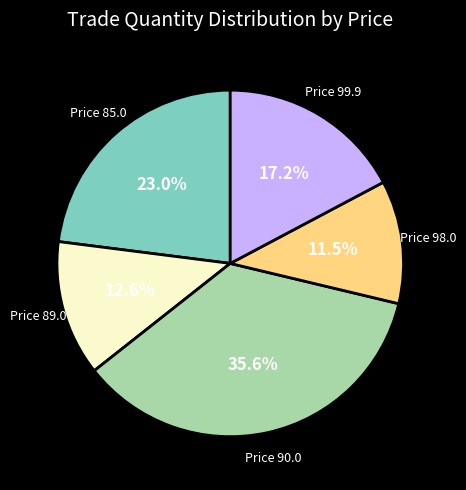

Approximately how many times larger is the value at Price 89.0 compared to Price 98.0?

1.1